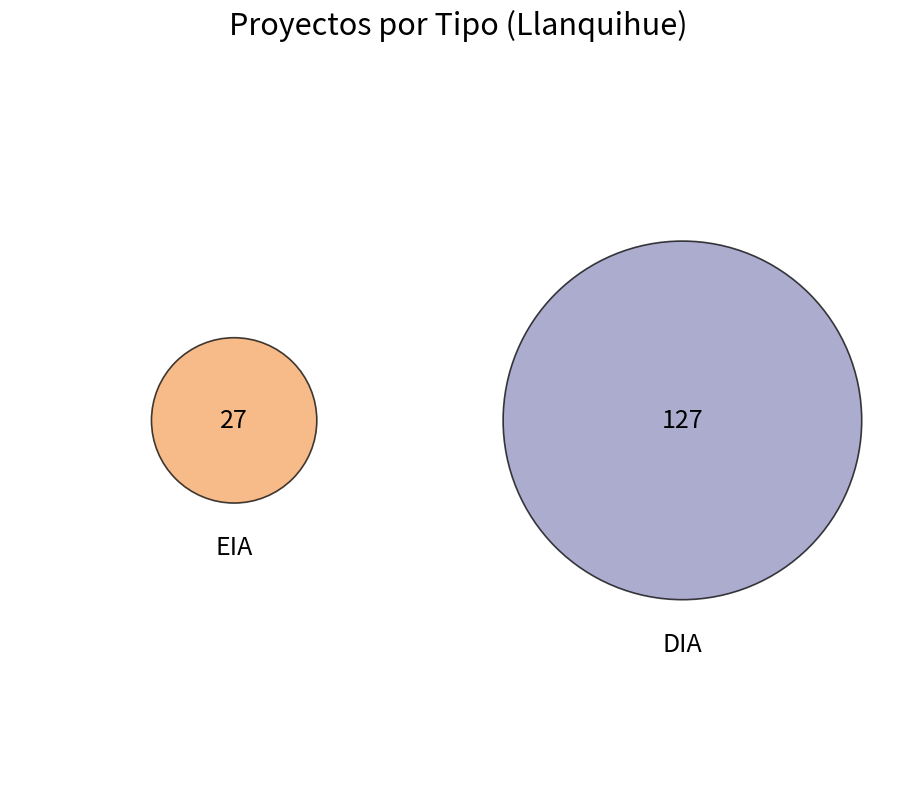

To the nearest percent, what percentage of the pie is DIA?

82%